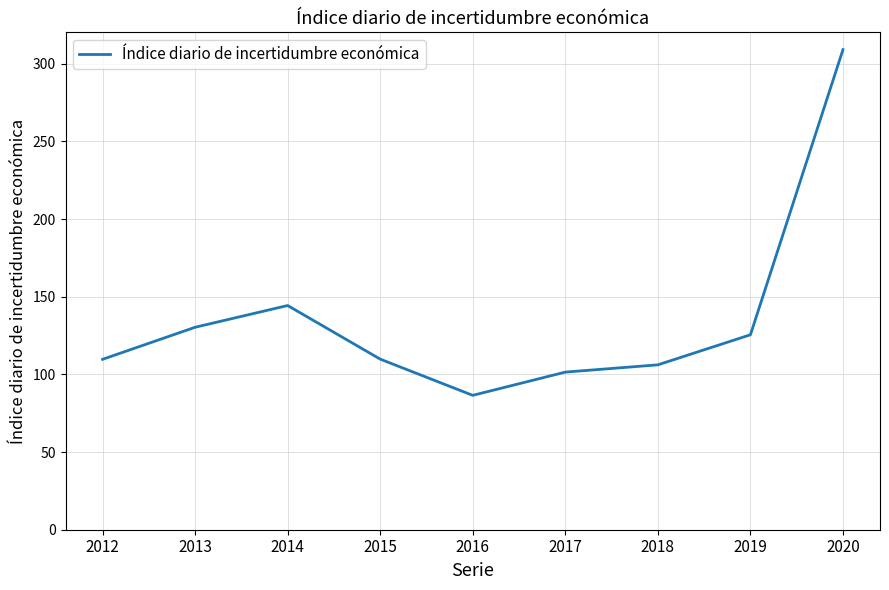

What is the greatest value displayed?

309.1